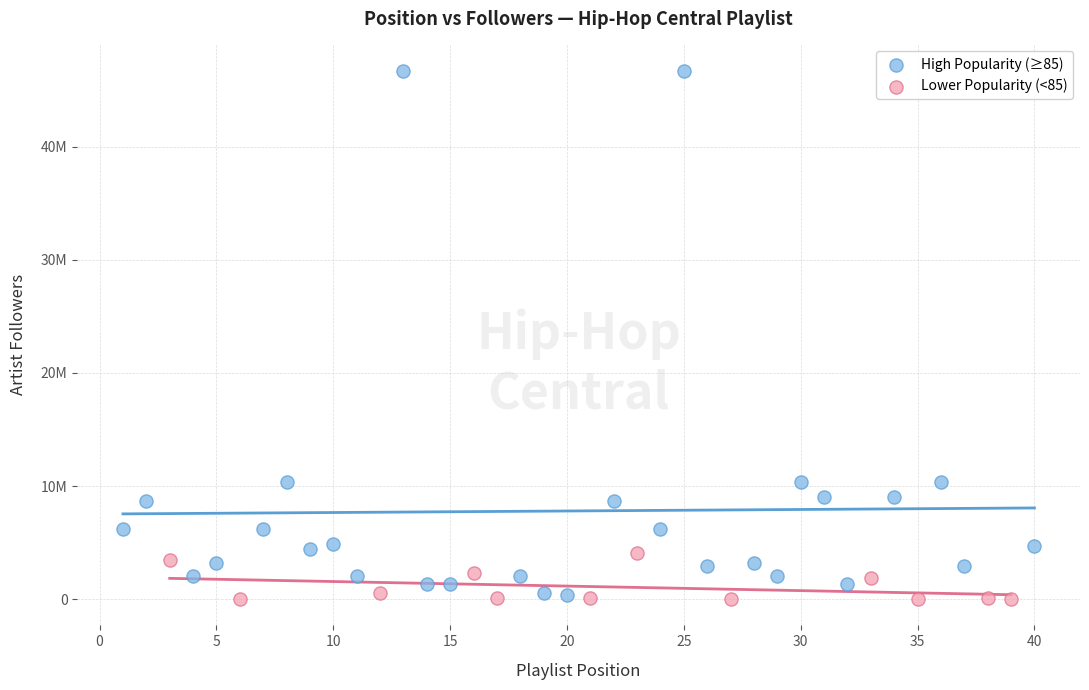

Which series reaches the maximum Y coordinate?

High Popularity (≥85)